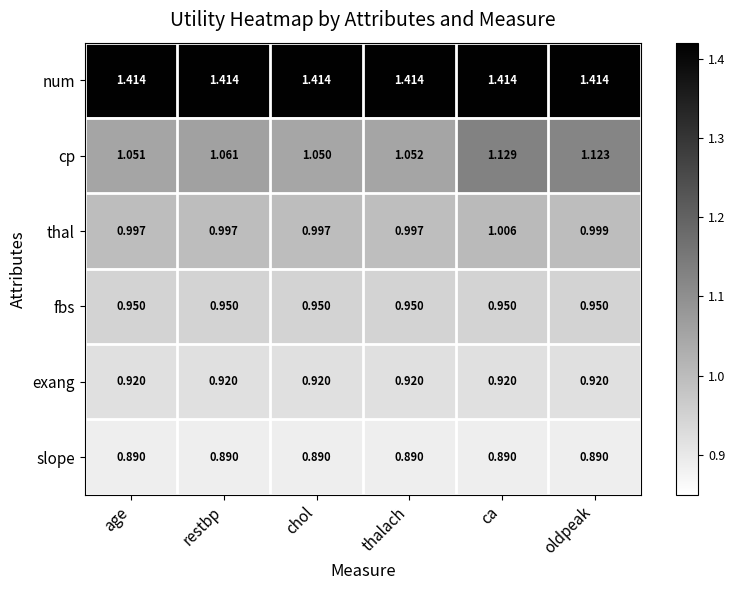

List the series in order of their peak value, lowest first.

slope, exang, fbs, thal, cp, num